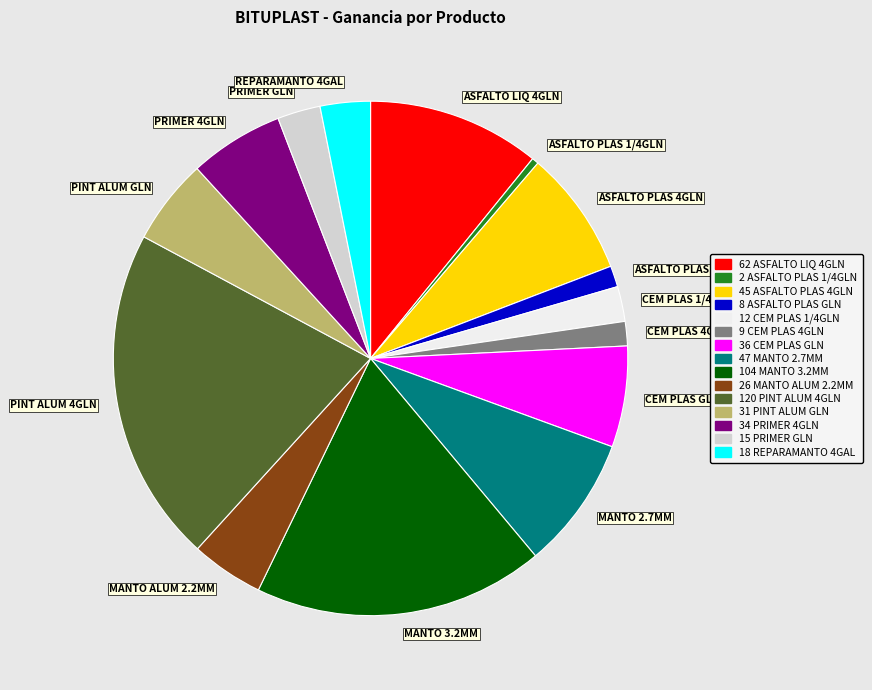

Is there any slice that represents more than half of the pie?

No